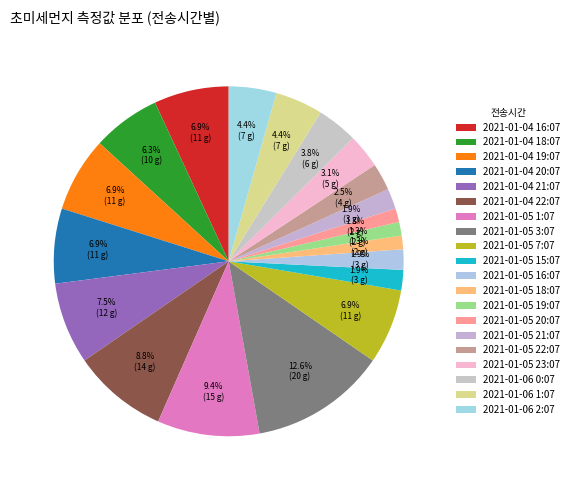

What is the change in value from 2021-01-05 15:07 to 2021-01-05 20:07?

-1